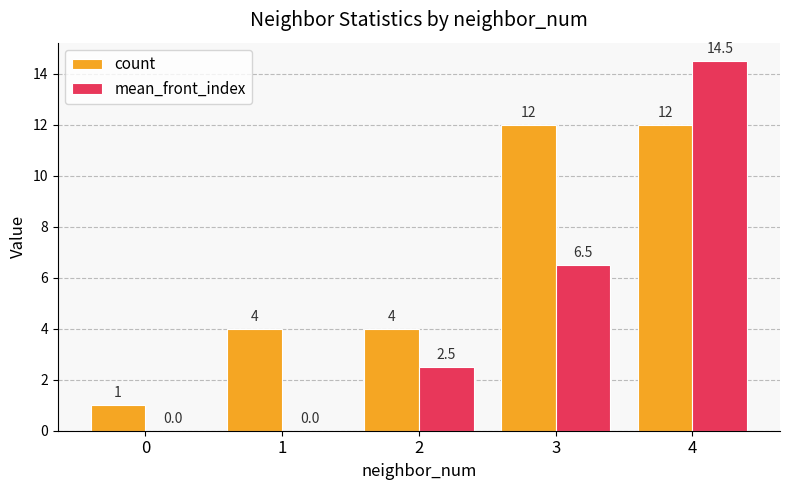

Is the value of mean_front_index at 3 greater than the value of count at 4?

No